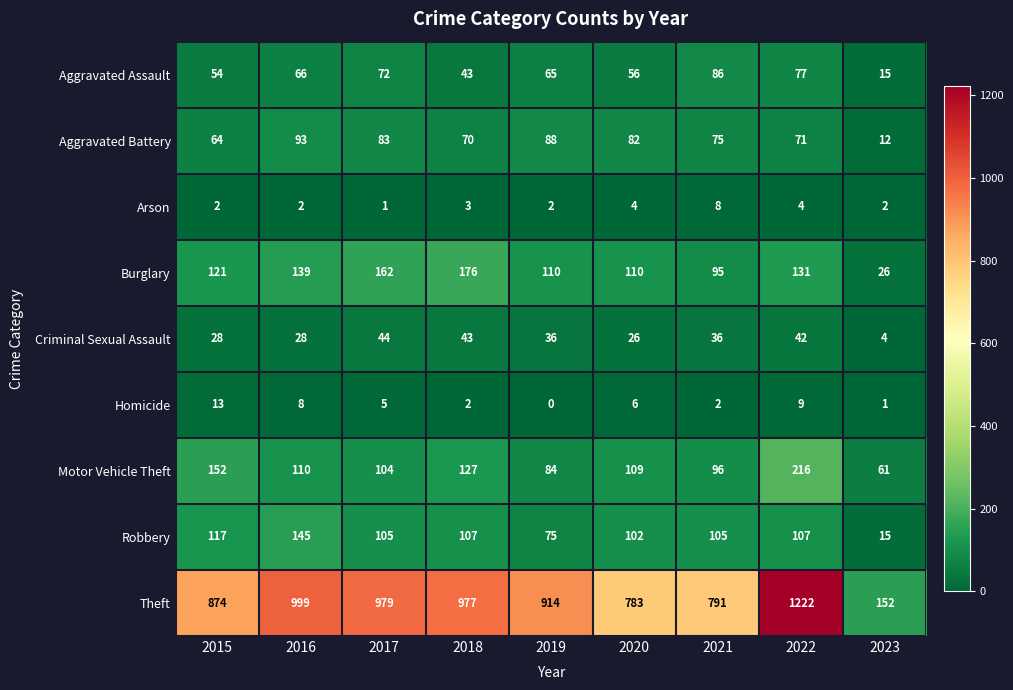

What is the greatest value displayed?

1222